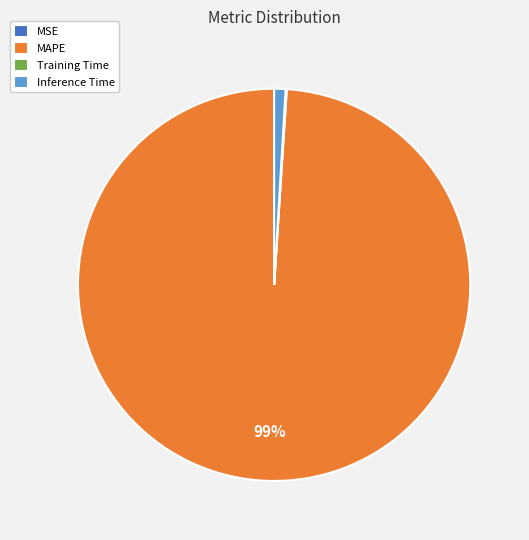

To the nearest percent, what is the difference between the largest and smallest slice percentages?

99%